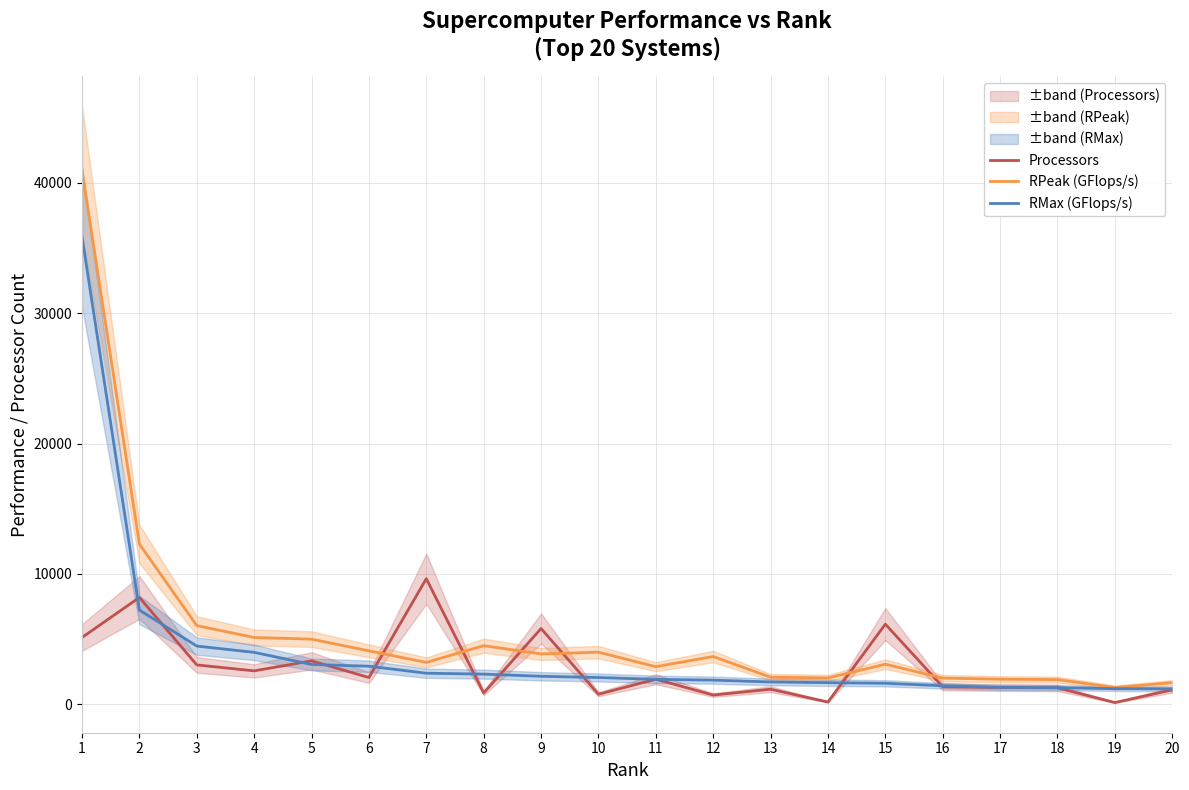

Reading left to right, transcribe all the data shown in this chart.

Processors: 5120	8192	3016	2560	3328	2048	9632	864	5808	768	1920	704	1152	168	6144	1336	1280	1260	128	1104
RPeak (GFlops/s): 40960	12288	6032	5120	4992	4096	3207	4492	3856	3993	2880	3660	2074	2016	3072	2004	1920	1890	1280	1656
RMax (GFlops/s): 35860	7226	4463	3980	3052	2916	2379	2310	2144	2050	1910	1849	1709	1653	1608	1417	1293	1272	1192	1179